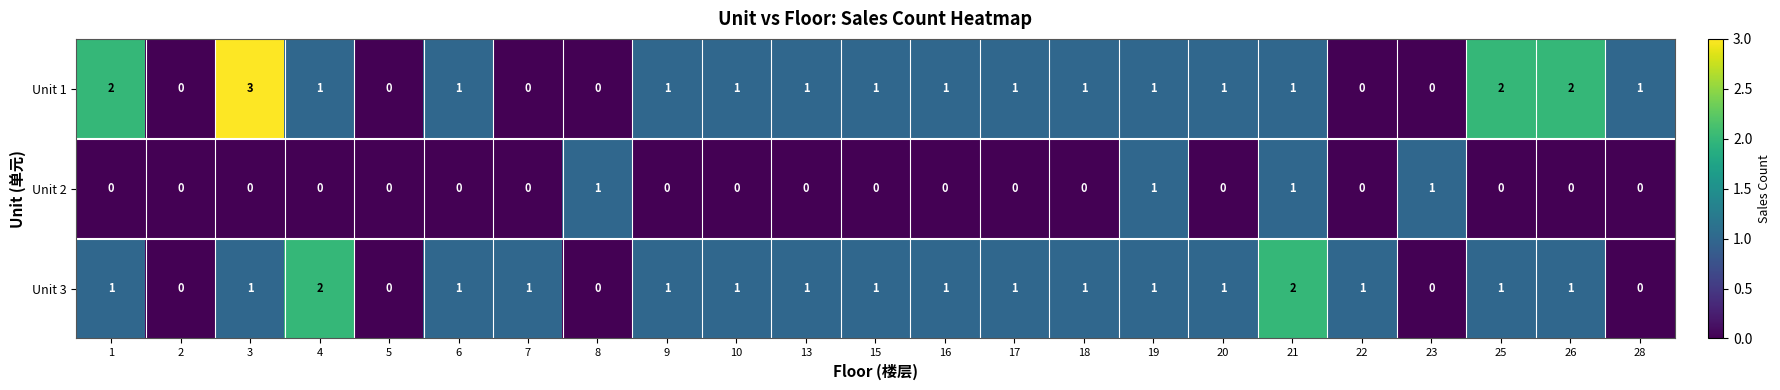

Which label corresponds to the largest value in the chart?

3